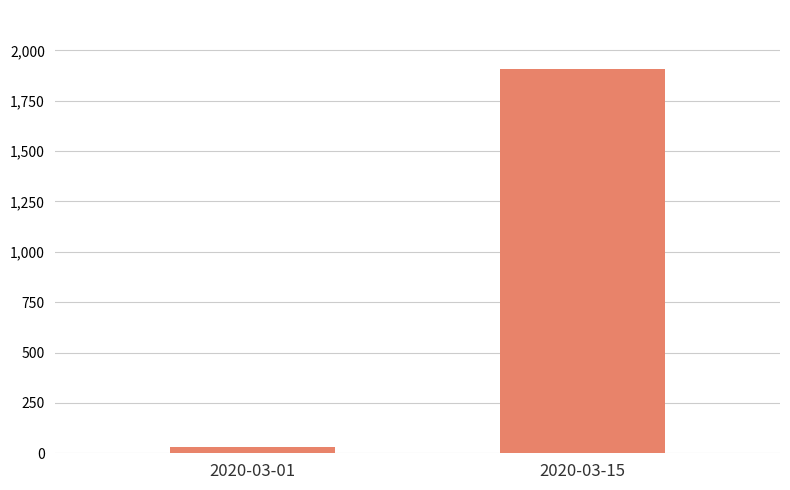

How many values are below 1905?

1